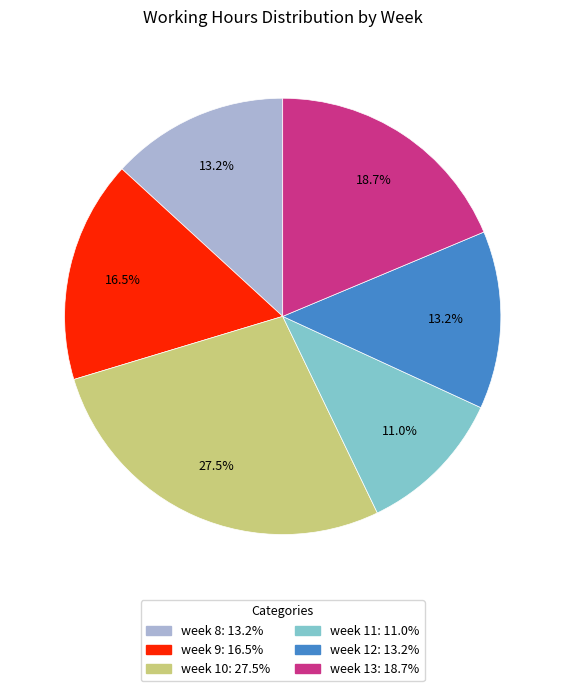

Combined, what portion of the pie is week 8 and week 11?

24.2%